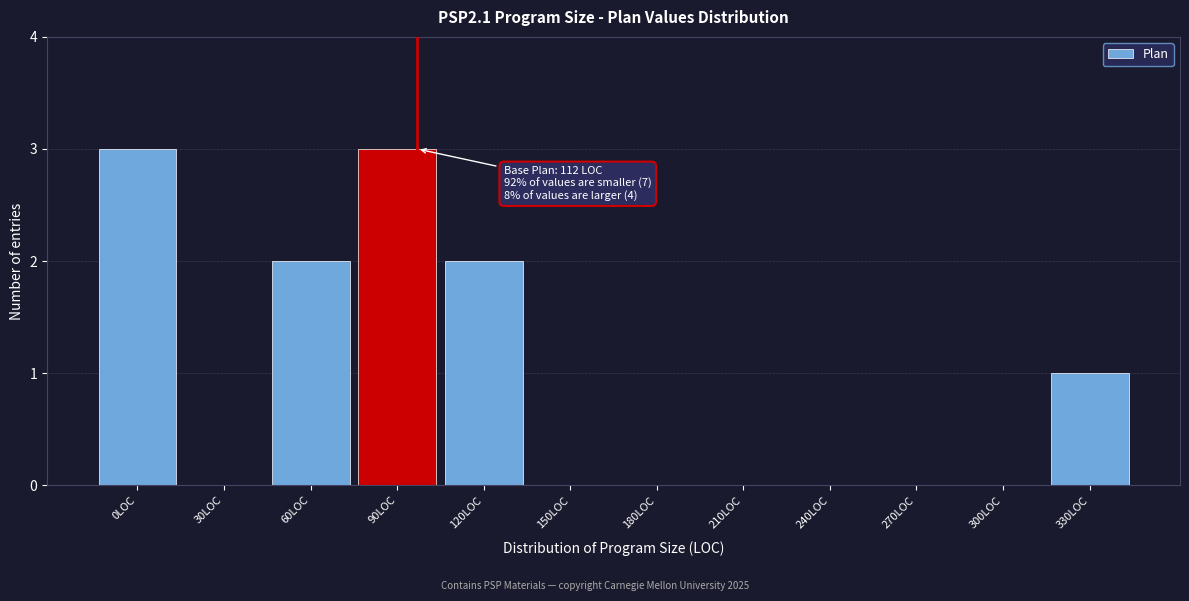

Reading right to left, transcribe all the data shown in this chart.

330LOC=1	300LOC=0	270LOC=0	240LOC=0	210LOC=0	180LOC=0	150LOC=0	120LOC=2	90LOC=3	60LOC=2	30LOC=0	0LOC=3